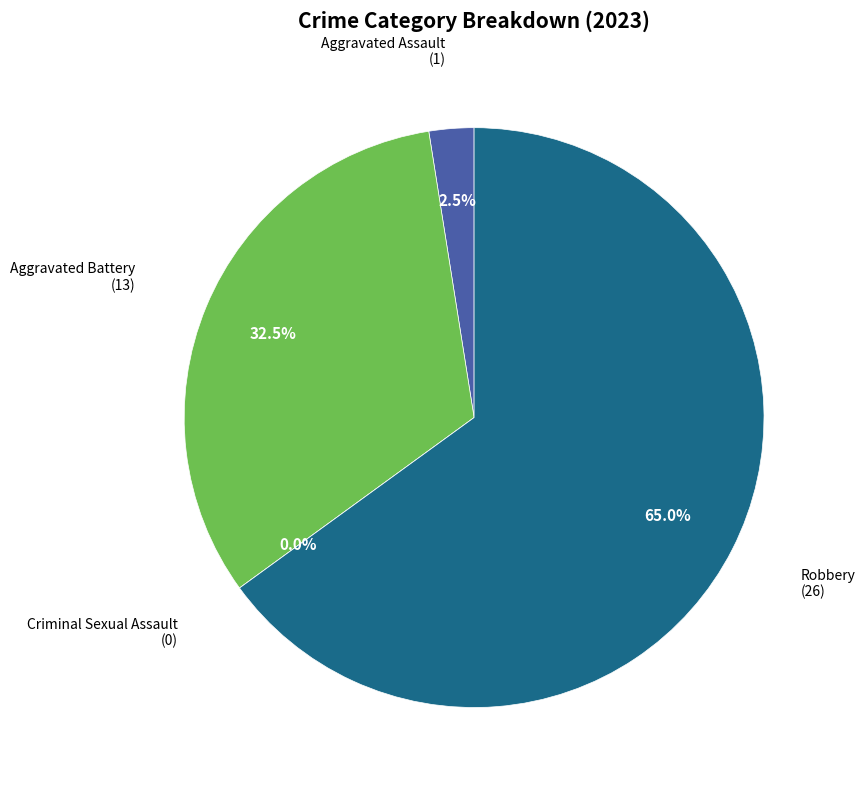

How much of the chart is everything except Criminal Sexual Assault?

100.0%